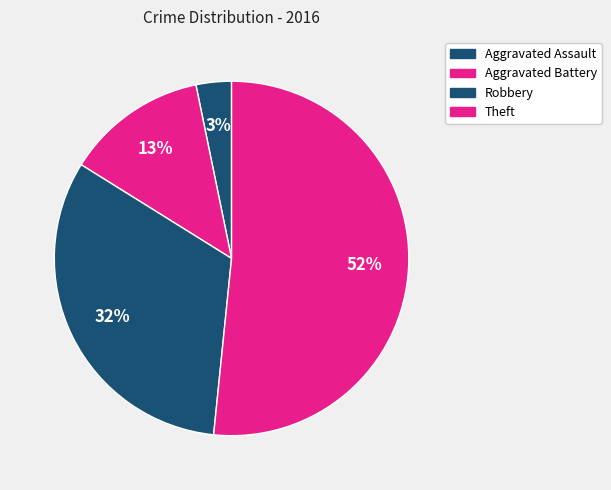

How much of the chart is everything except Aggravated Assault?

96.8%